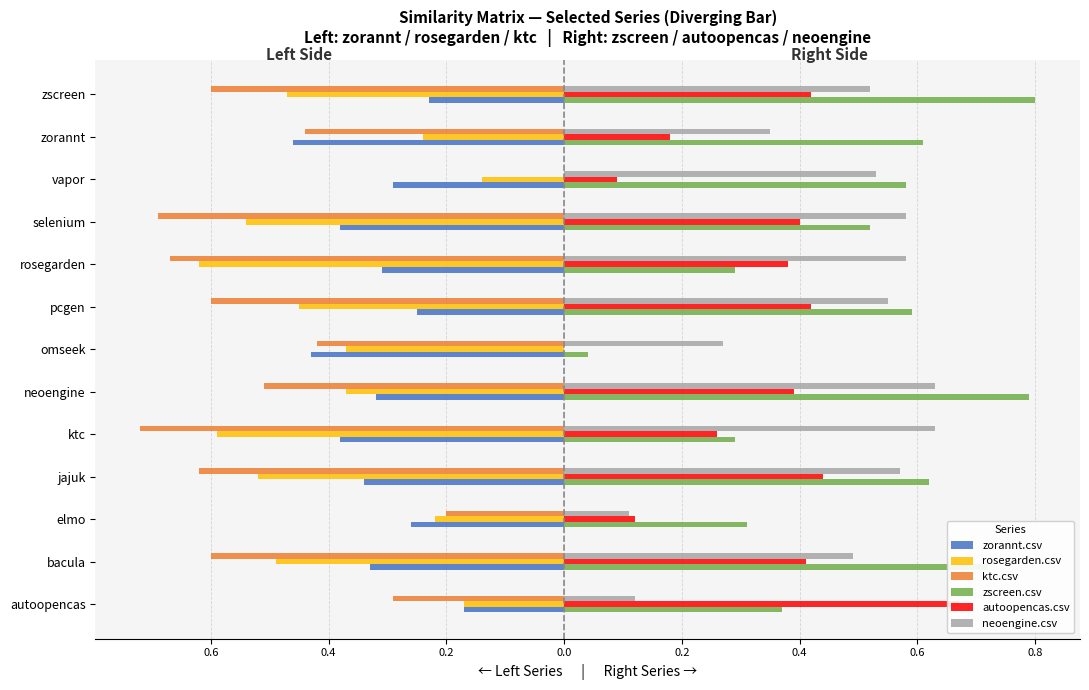

What is the minimum value for neoengine.csv?

0.1